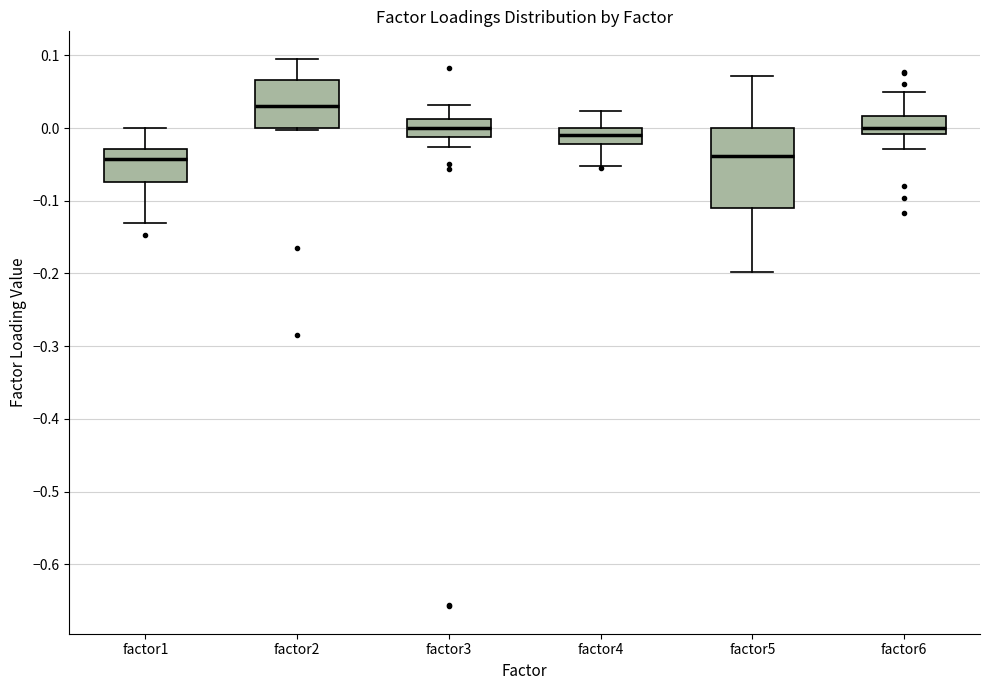

Reading left to right, transcribe this box plot: for each box, give where its median line is, the range the box spans, and where its two whiskers end, as read against the y-axis. The values are not printed on the chart, so give them approximately, as read against the axis.

factor1: median -0.04, box -0.07 to -0.03, whiskers -0.13 to 0.00
factor2: median 0.03, box 0.00 to 0.07, whiskers 0.00 to 0.10
factor3: median 0.00, box -0.01 to 0.01, whiskers -0.03 to 0.03
factor4: median -0.01, box -0.02 to 0.00, whiskers -0.05 to 0.02
factor5: median -0.04, box -0.11 to 0.00, whiskers -0.20 to 0.07
factor6: median 0.00, box -0.01 to 0.02, whiskers -0.03 to 0.05